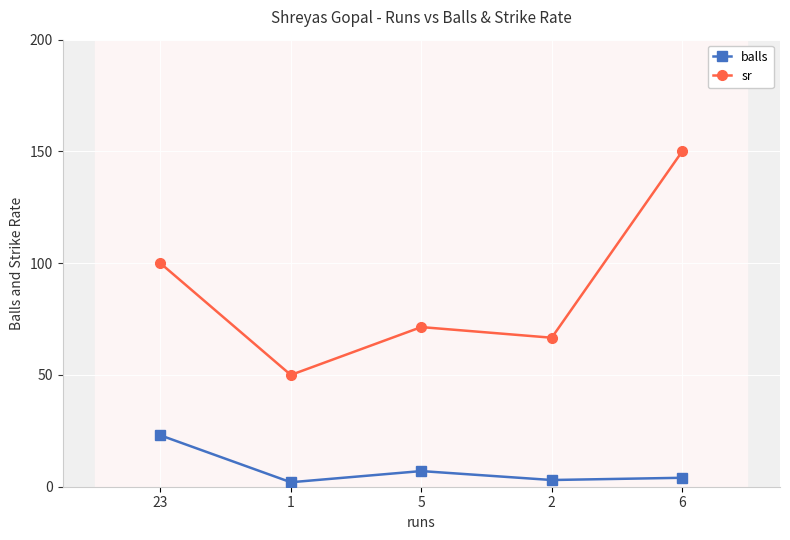

At which category does balls reach its first local valley?

1